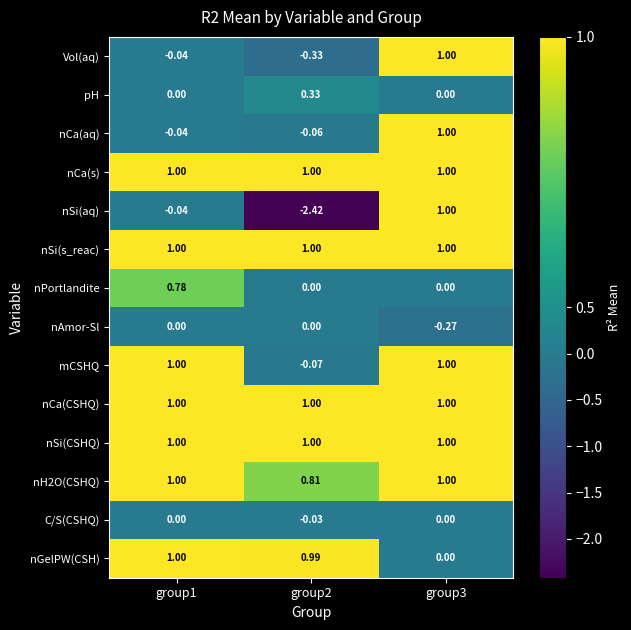

What is the total value across all series at group2?

3.2